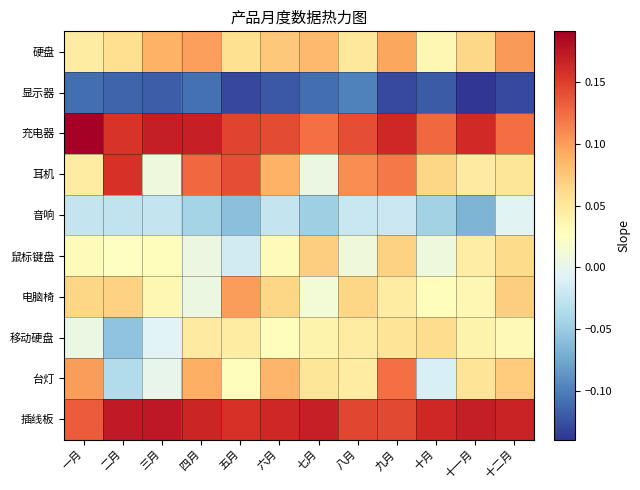

What is the total value across all series at 三月?

0.4